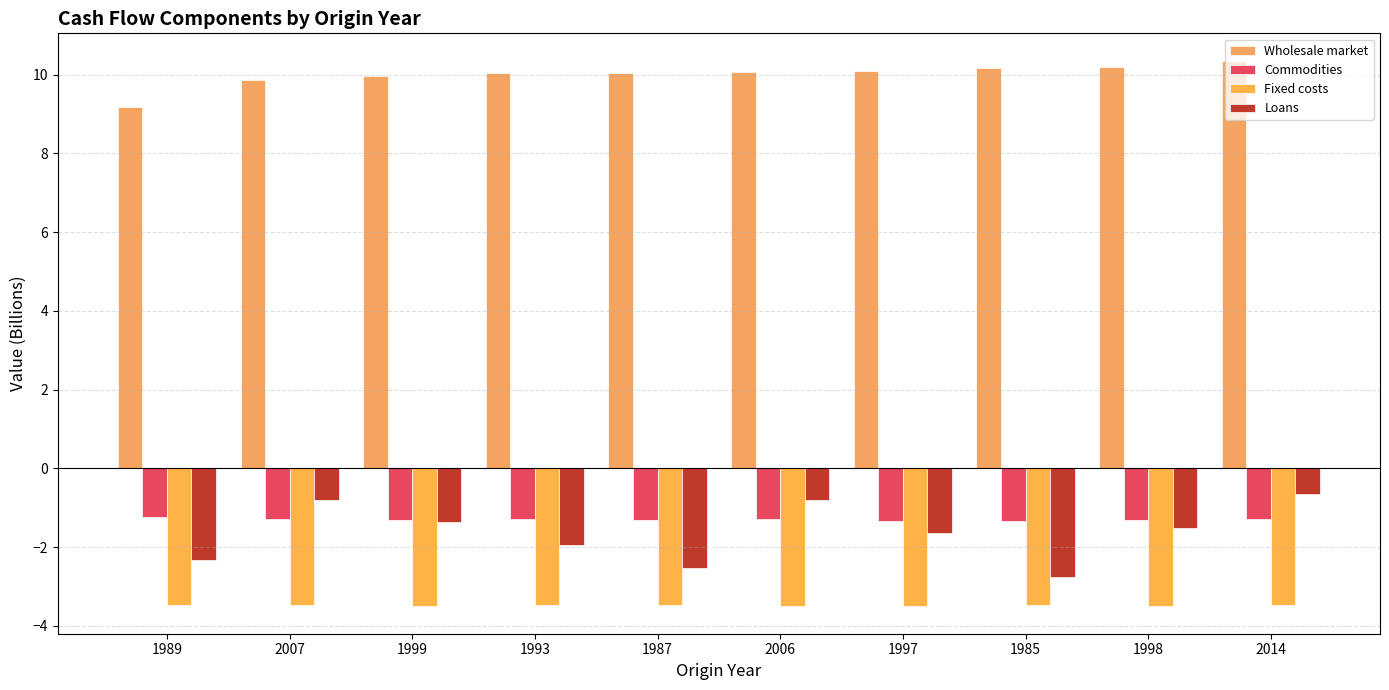

Between 2006 and 1999, which is larger?

2006